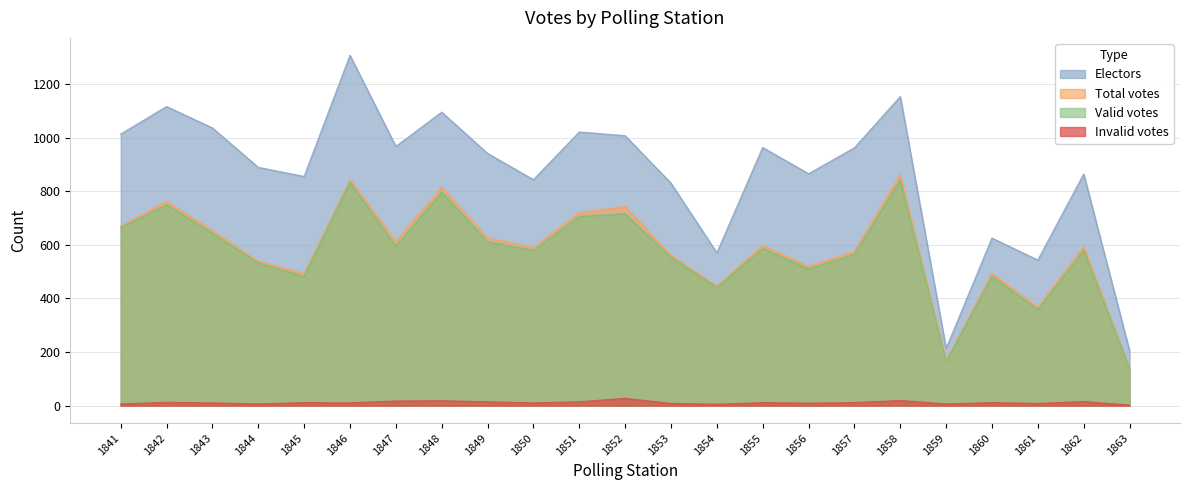

True or false: Total votes and Valid votes cross at least once.

False